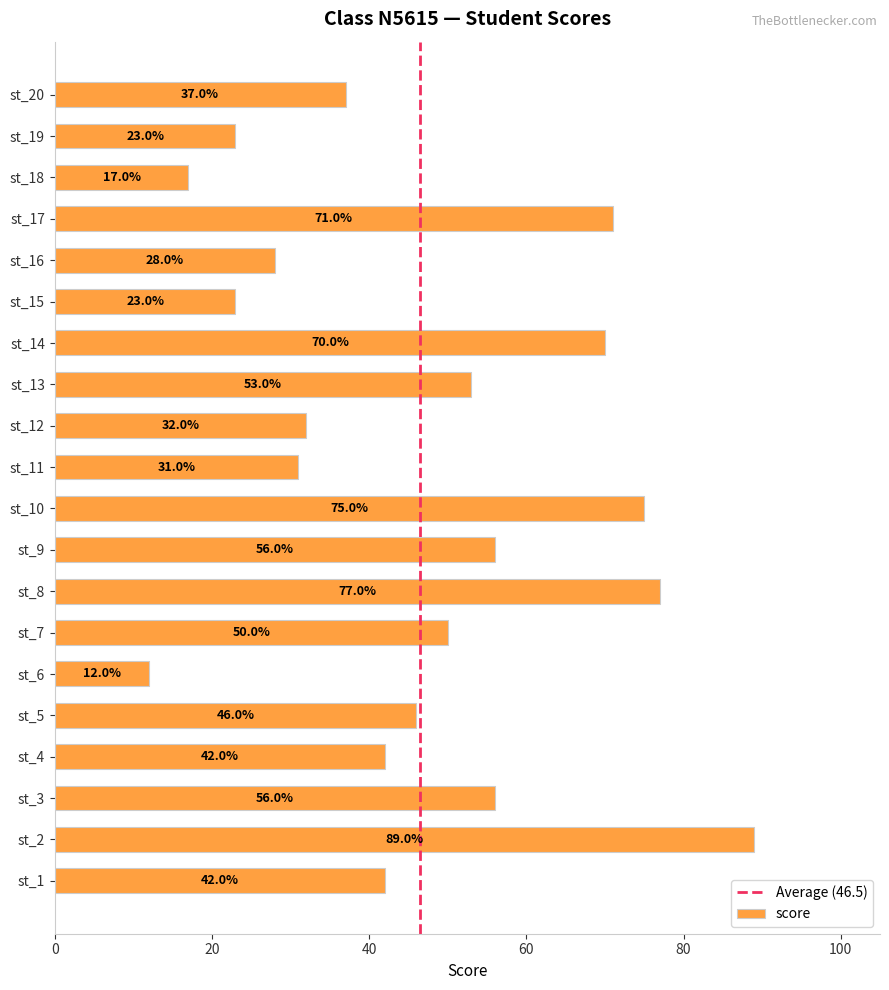

Where is the data nearest to the value 50?

st_7